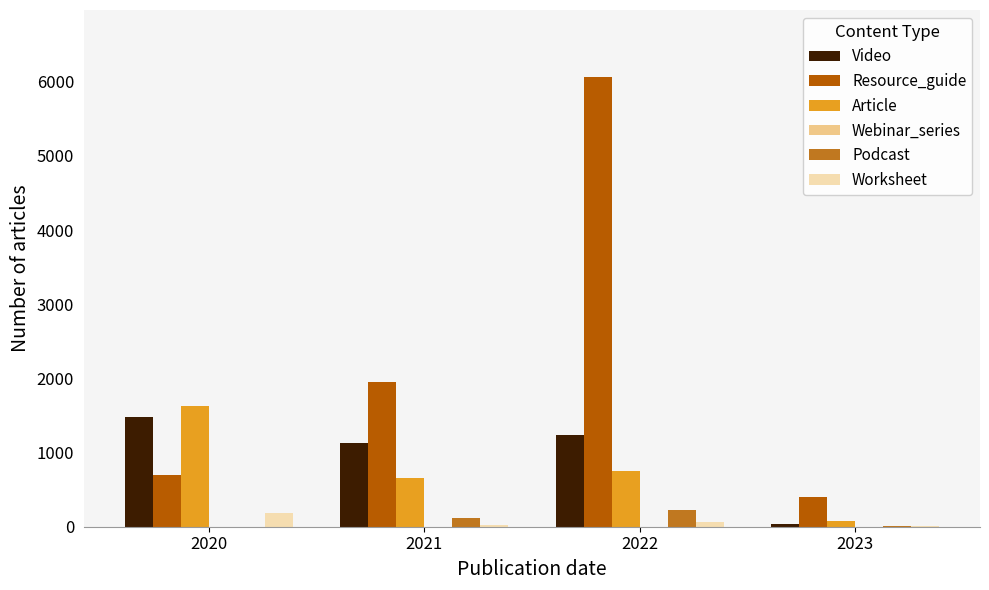

Is the value of Resource_guide at 2023 greater than the value of Article at 2020?

No